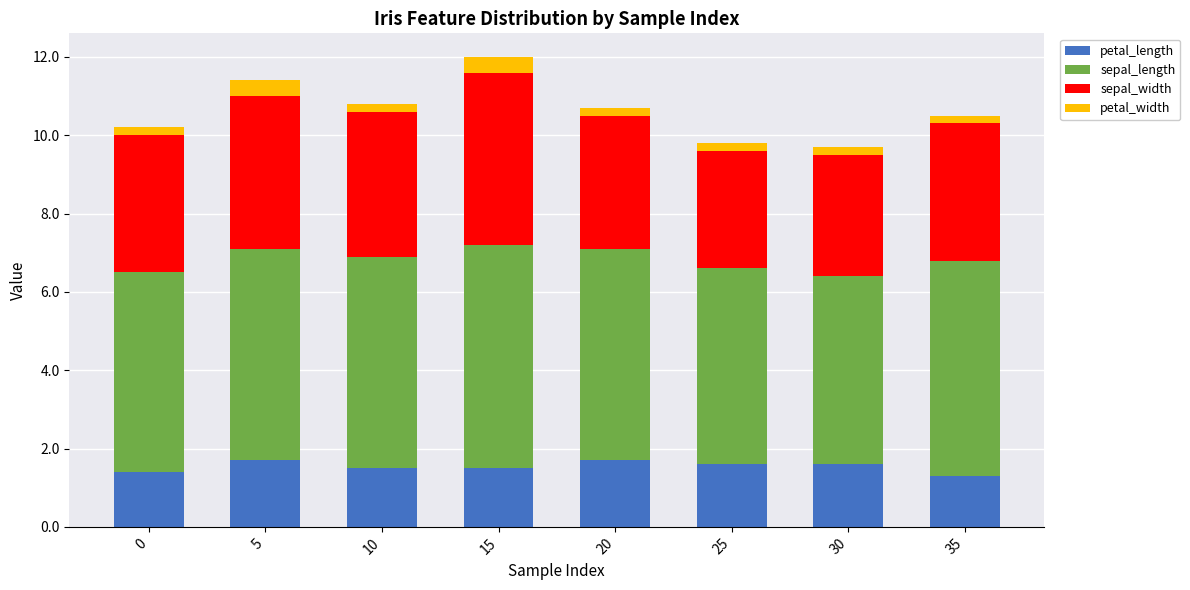

Is it true that petal_length equals 0.8 at 35?

False